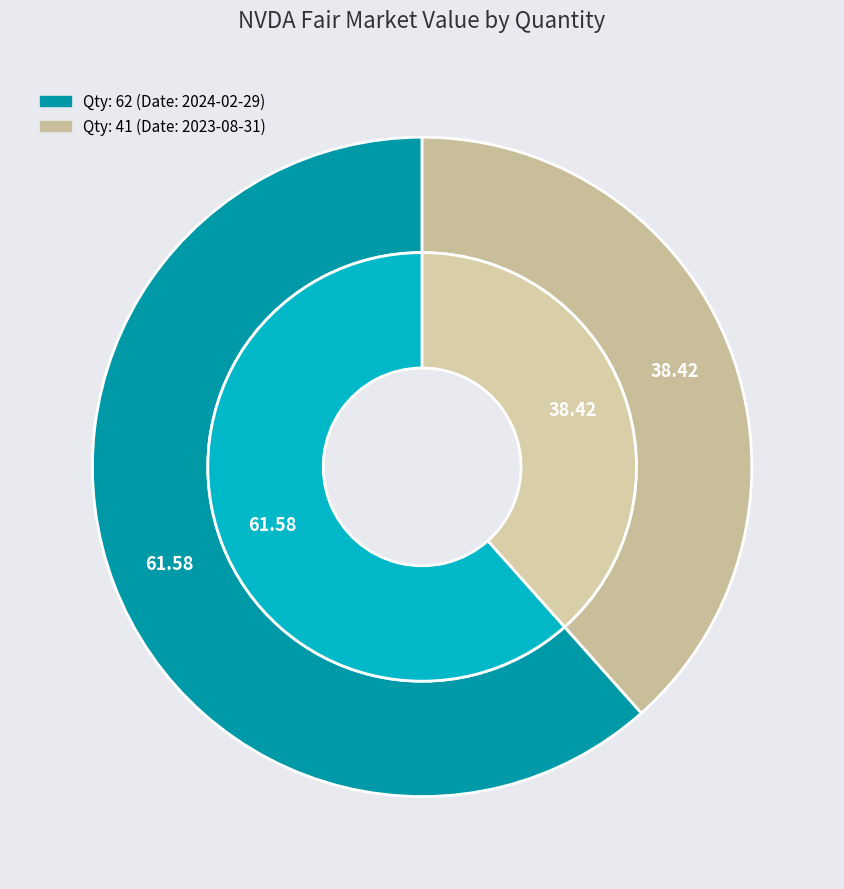

How much of the chart is everything except 62?

38.4%